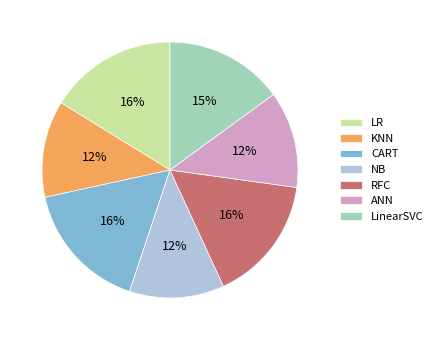

Is ANN the majority of the pie?

No